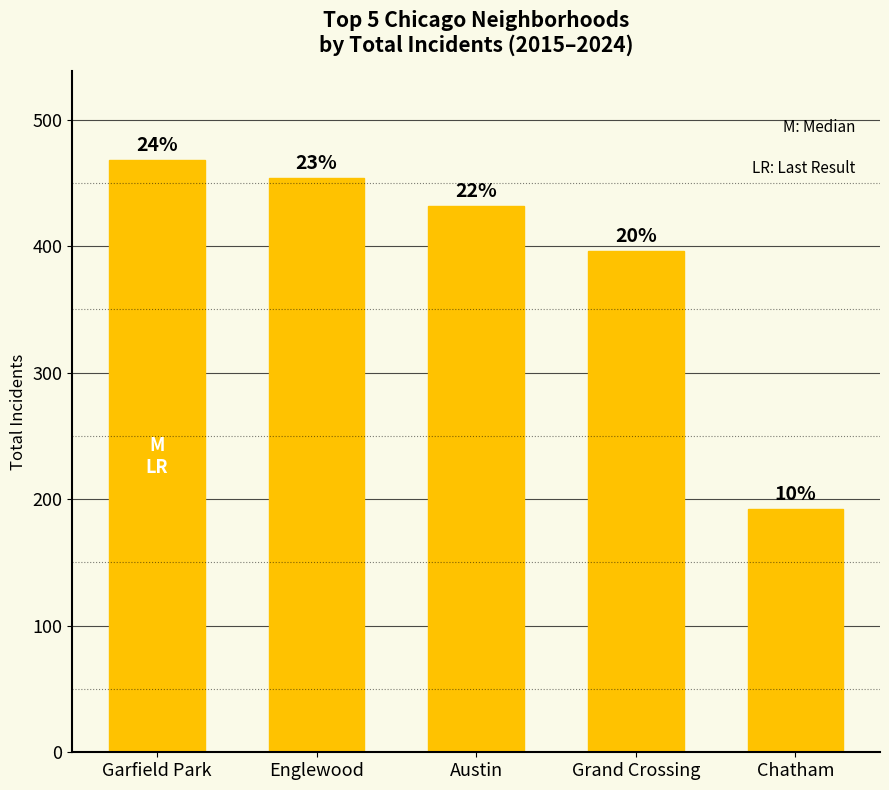

Between Austin and Chatham, which is larger?

Austin